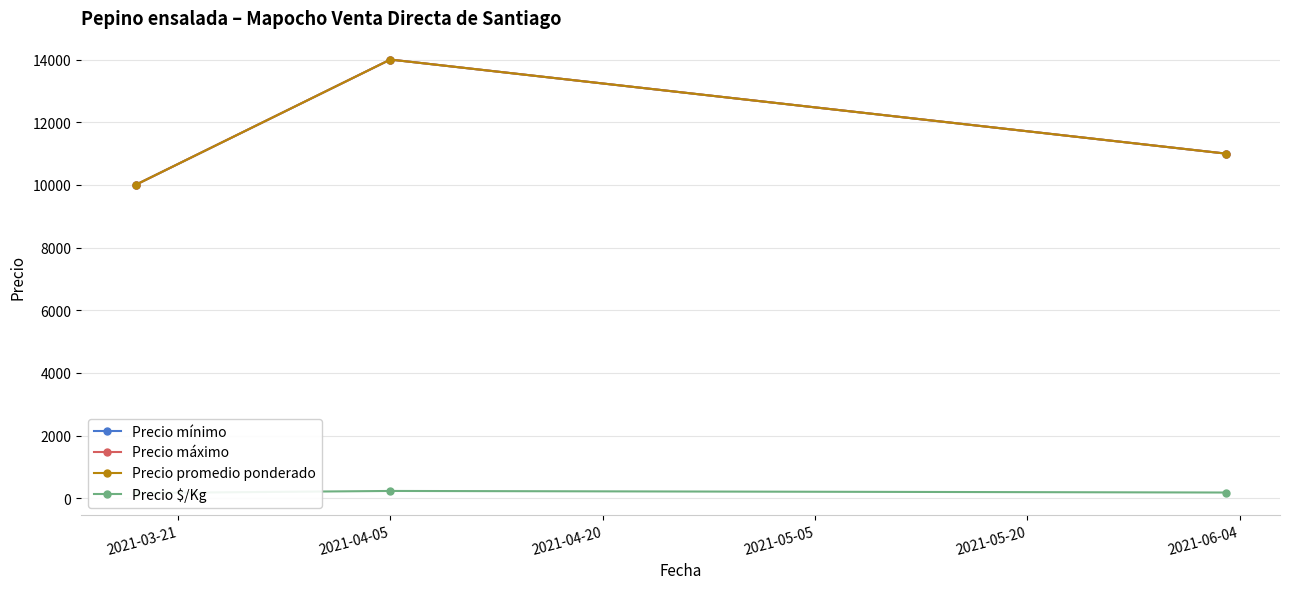

How many values in the Precio $/Kg series are below 183?

1